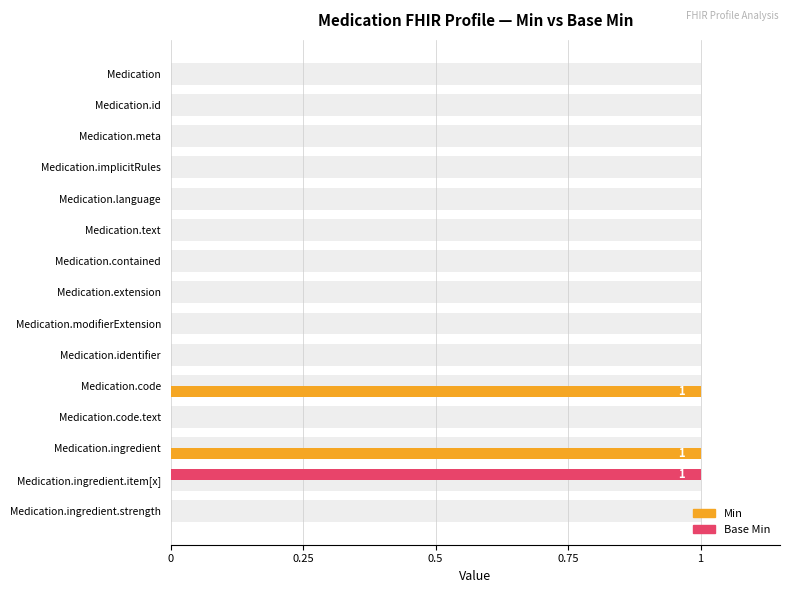

What is the highest value of the Min series?

1